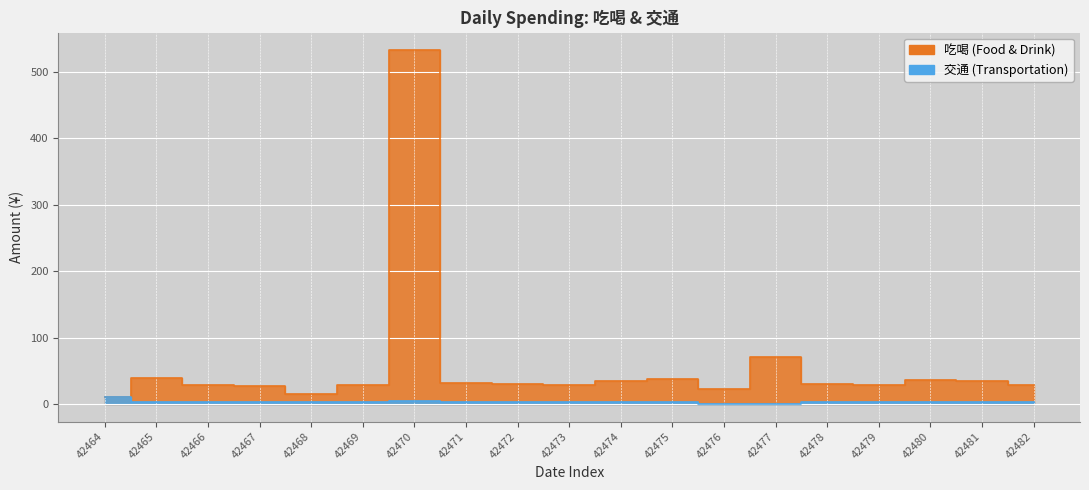

What is the value of the 吃喝 point at the 14th from the left?

70.9